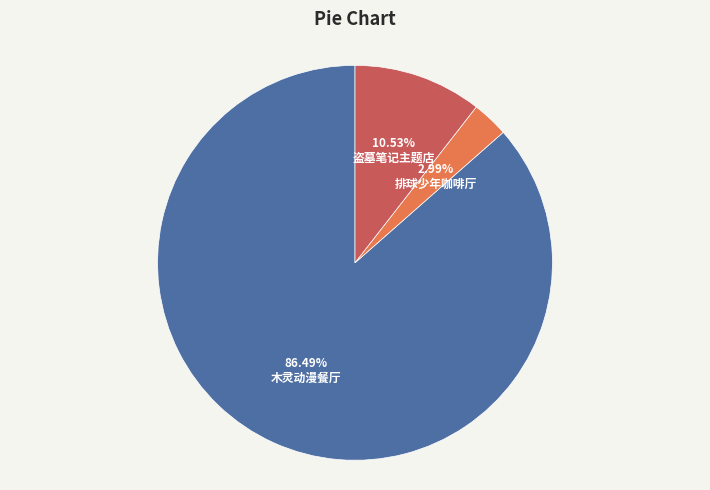

Is 盗墓笔记主题店 the majority of the pie?

No